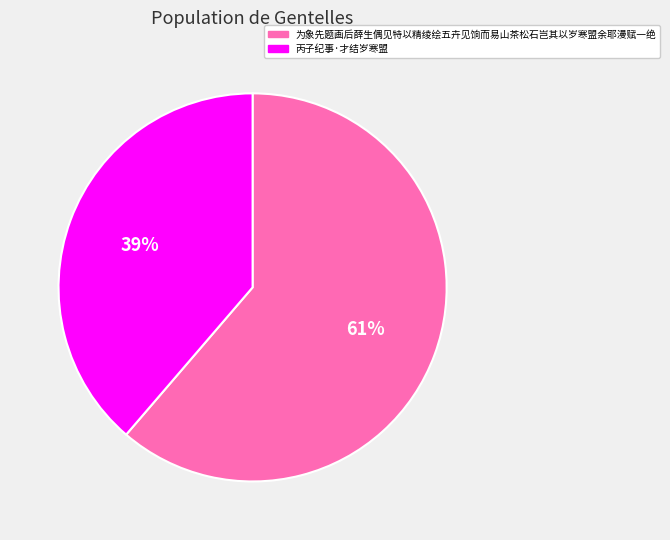

To the nearest percent, what portion does 为象先题画后薛生偶见特以精绫绘五卉见饷而易山茶松石岂其以岁寒盟余耶漫赋一绝 represent?

61%